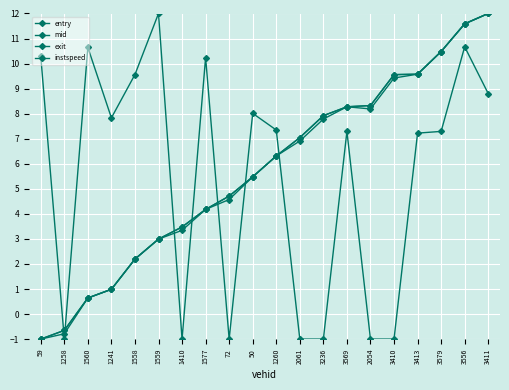

Which series has the widest spread of values?

entry